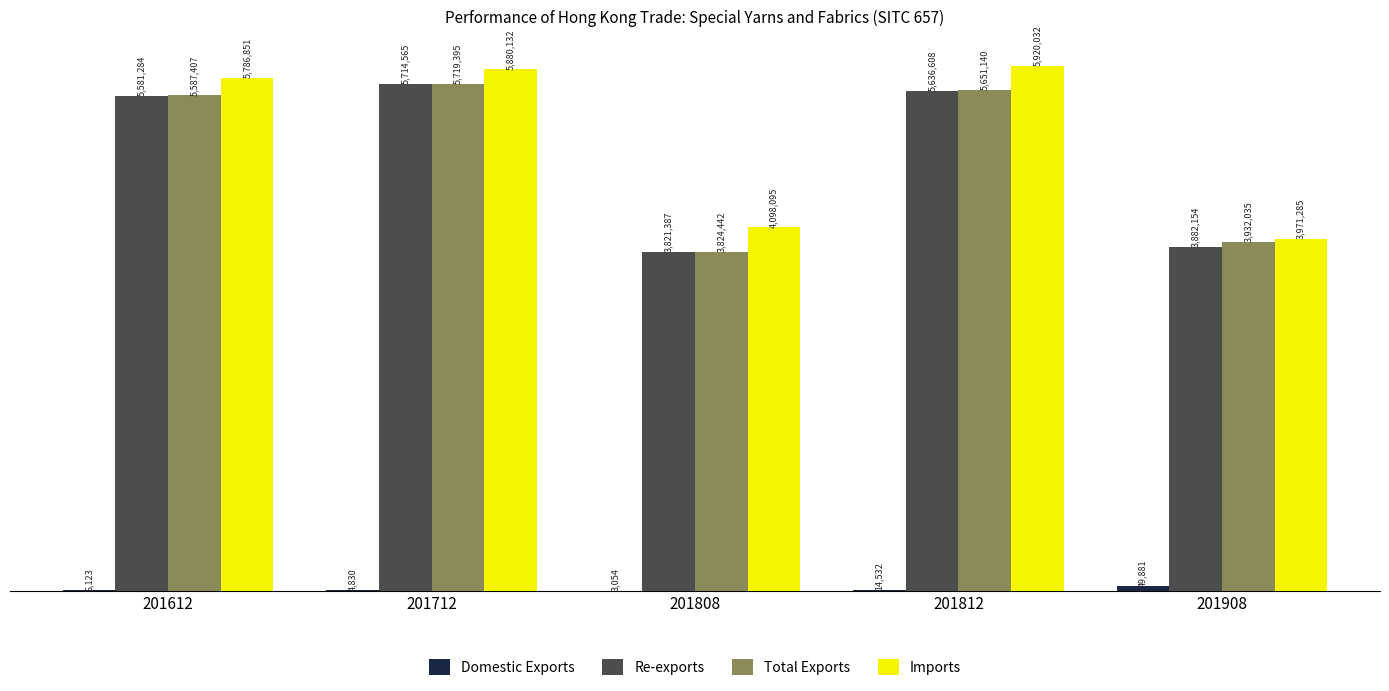

Rank the categories by Total Exports value from highest to lowest.

201712, 201812, 201612, 201908, 201808